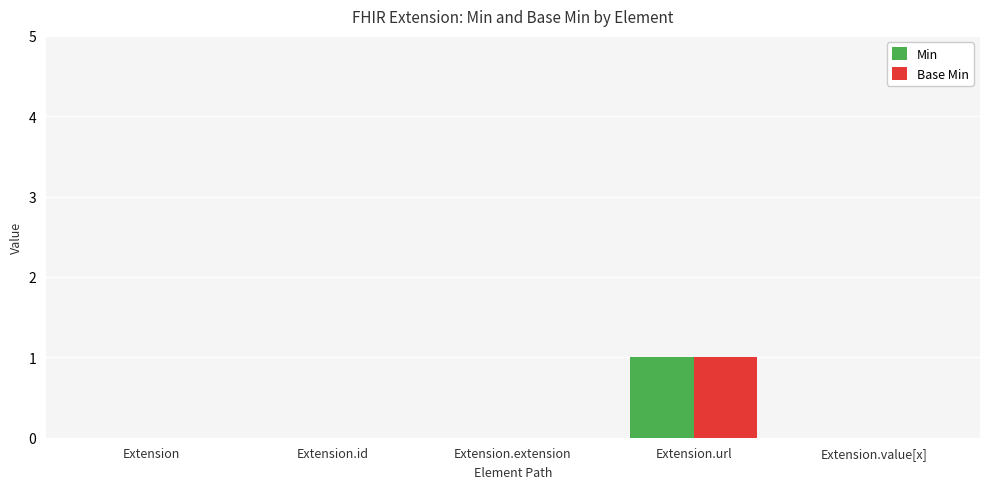

At which category is the sum across all series the highest?

Extension.url